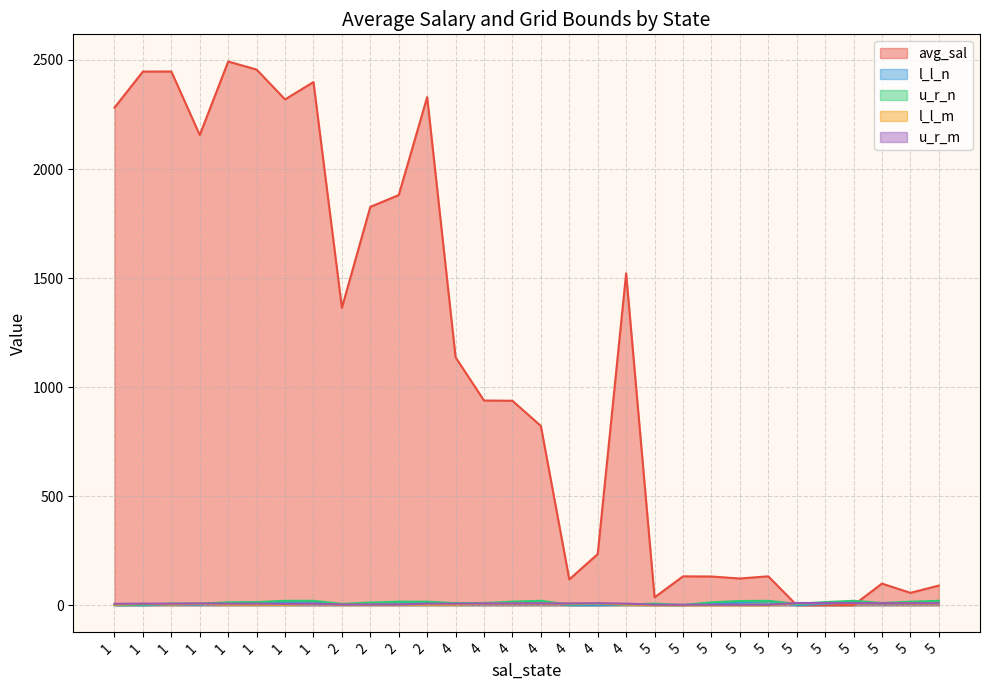

Does the chart display data point markers on the line(s)?

No